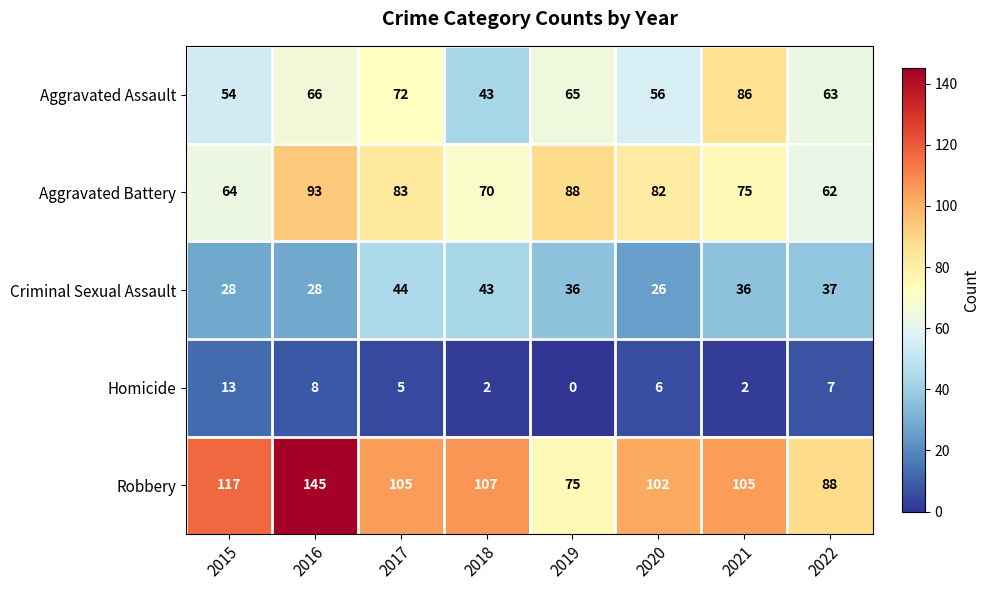

List the series in order of their peak value, lowest first.

Homicide, Criminal Sexual Assault, Aggravated Assault, Aggravated Battery, Robbery